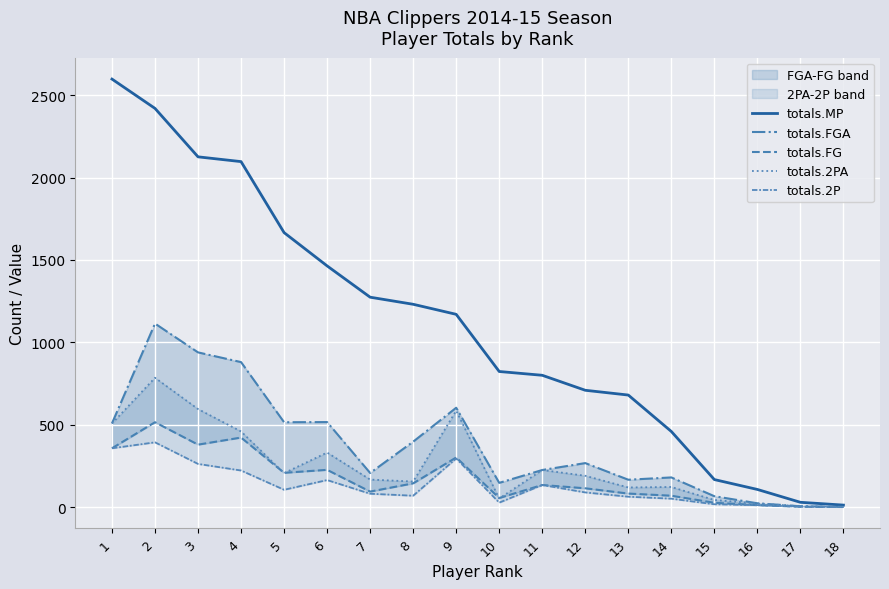

Does the chart display data point markers on the line(s)?

No